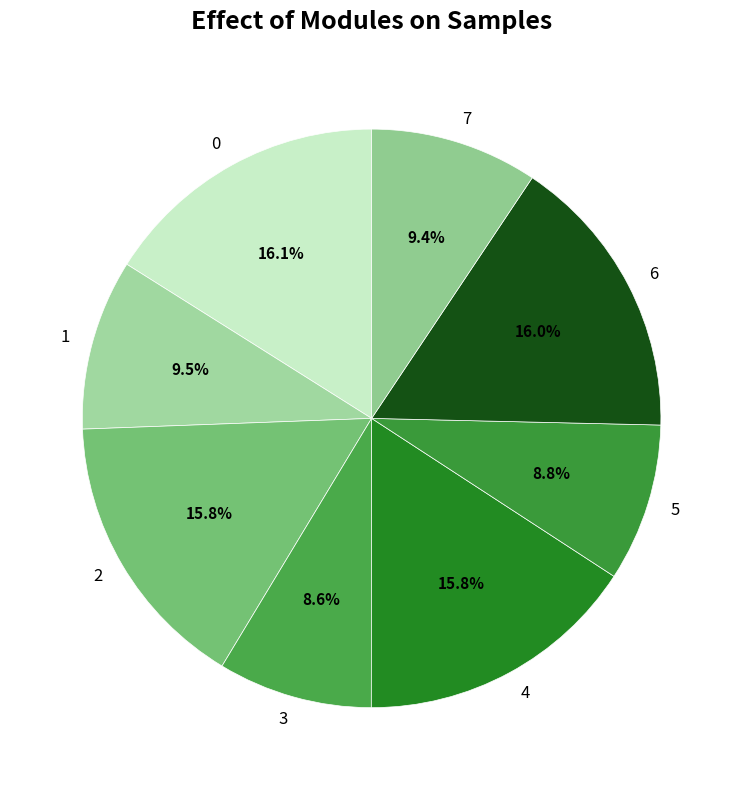

To the nearest percent, what percentage of the pie is 3?

9%